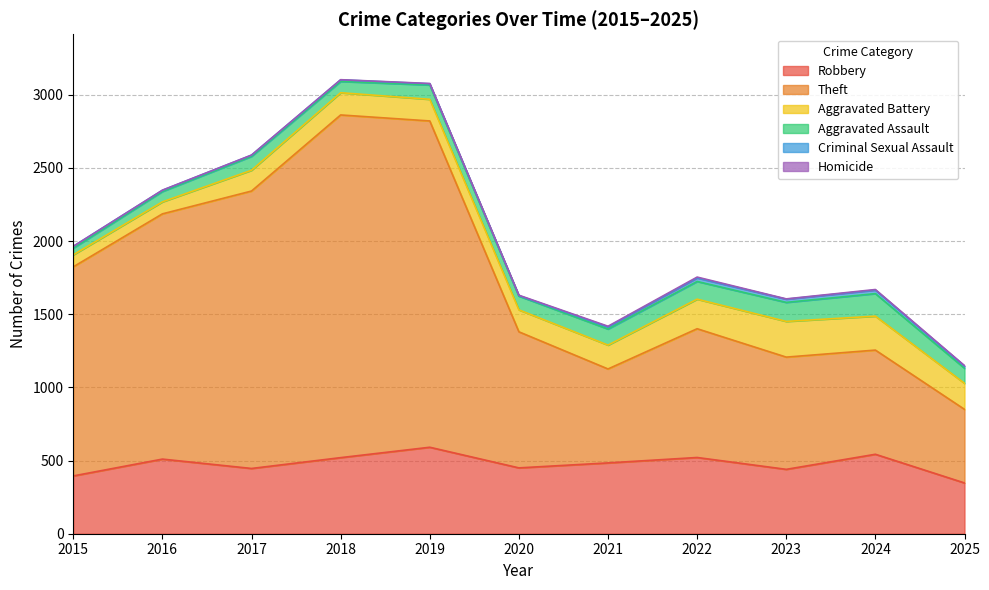

At how many categories does at least one series exceed 2276?

1